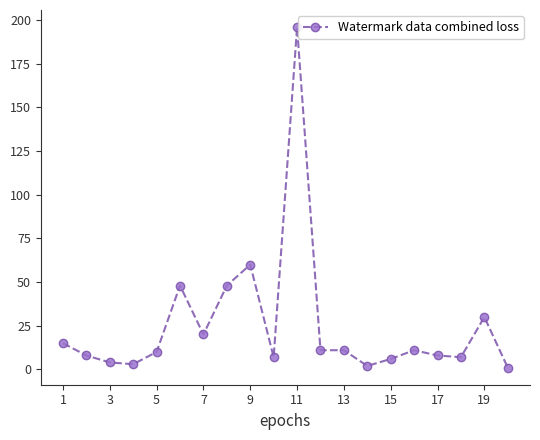

True or false: the data has more than 1 interior local peaks.

True